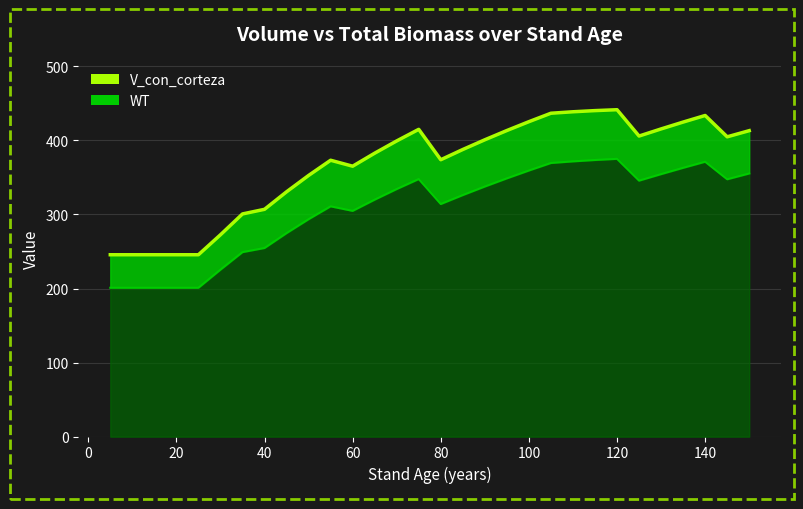

Between 35 and 60, which is larger?

60